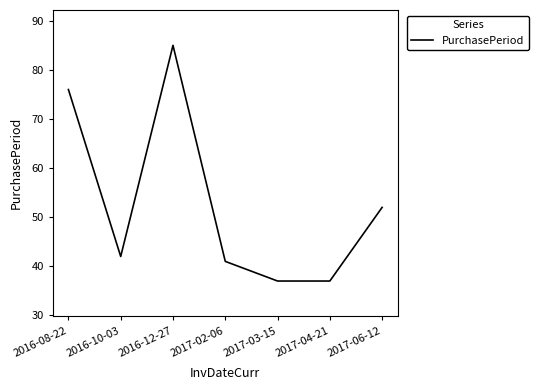

What is the greatest value displayed?

85